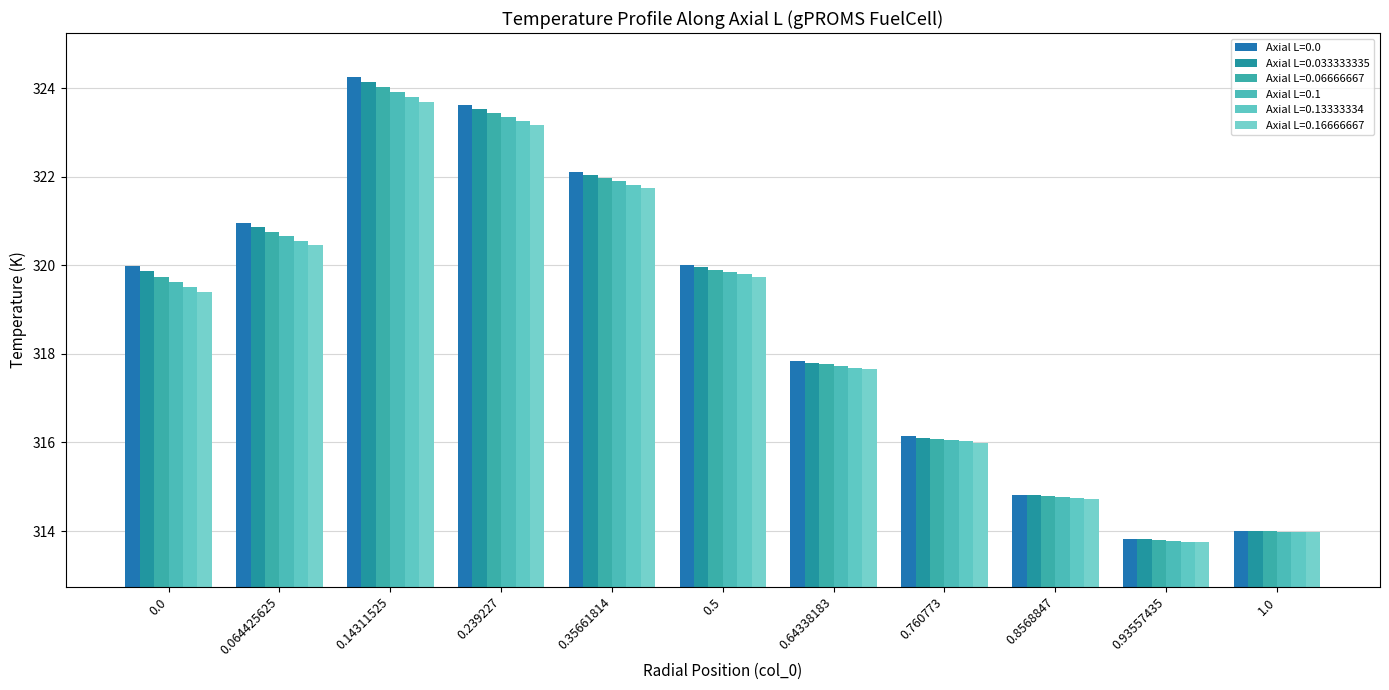

Reading left to right, what are all the values shown in this chart?

Axial L=0.0: 320.0	321.0	324.2	323.6	322.1	320.0	317.8	316.1	314.8	313.8	314.0
Axial L=0.033333335: 319.9	320.9	324.1	323.5	322.0	320.0	317.8	316.1	314.8	313.8	314.0
Axial L=0.06666667: 319.7	320.8	324.0	323.4	322.0	319.9	317.8	316.1	314.8	313.8	314.0
Axial L=0.1: 319.6	320.7	323.9	323.3	321.9	319.8	317.7	316.1	314.8	313.8	314.0
Axial L=0.13333334: 319.5	320.6	323.8	323.2	321.8	319.8	317.7	316.0	314.7	313.8	314.0
Axial L=0.16666667: 319.4	320.4	323.7	323.2	321.8	319.7	317.6	316.0	314.7	313.7	314.0